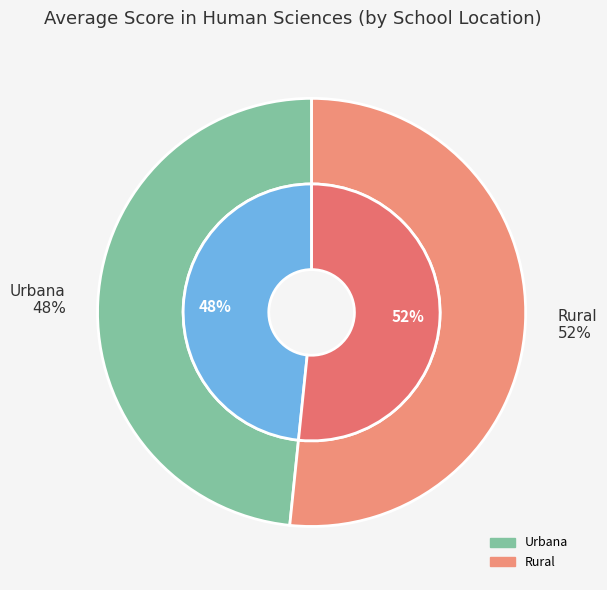

What percentage is the Rural slice, to the nearest percent?

52%